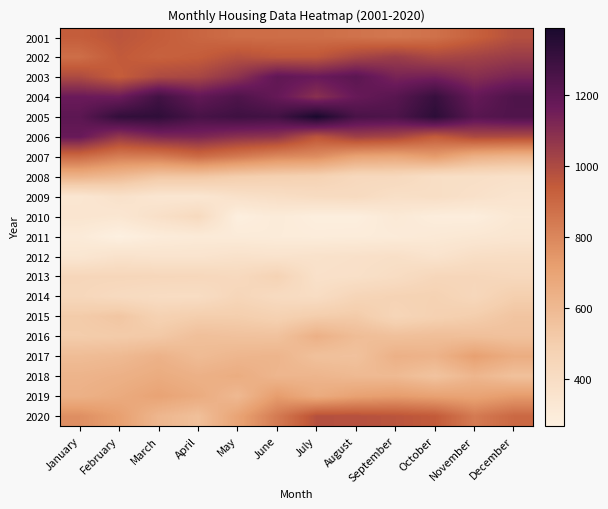

What is the spread (max minus min) of values at January?

896